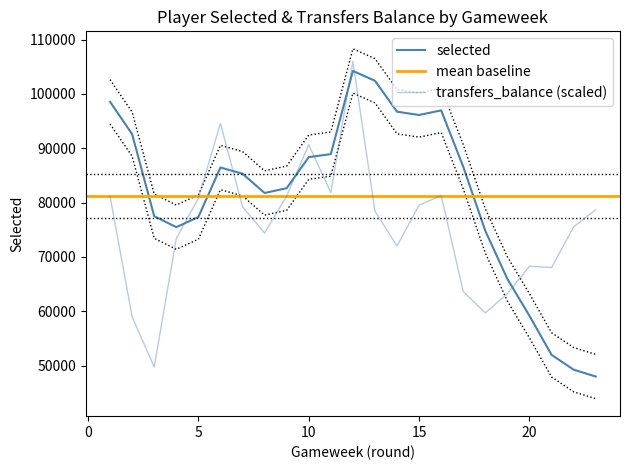

The value of transfers_balance at 22 is 75538.7. True or false?

True